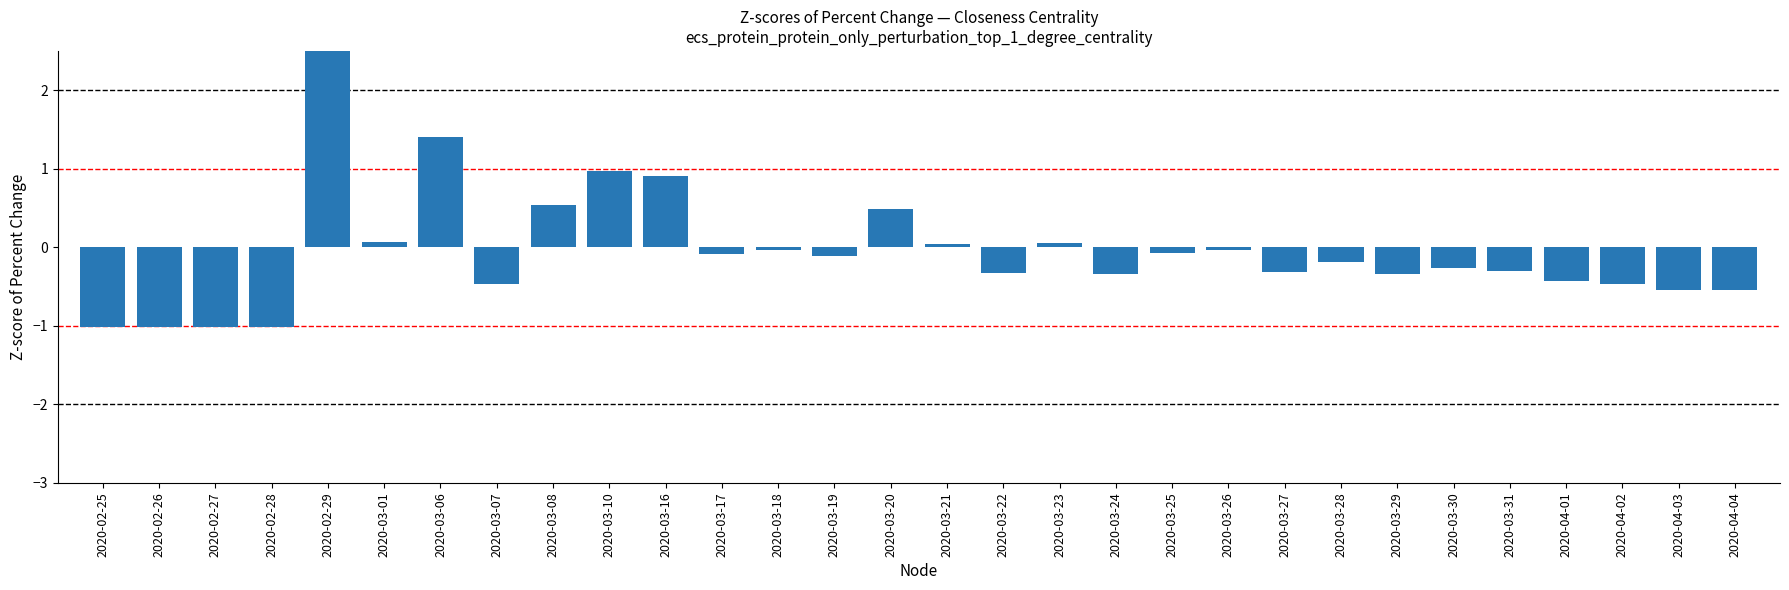

True or false: the data shows -0.3 at 2020-03-30.

True